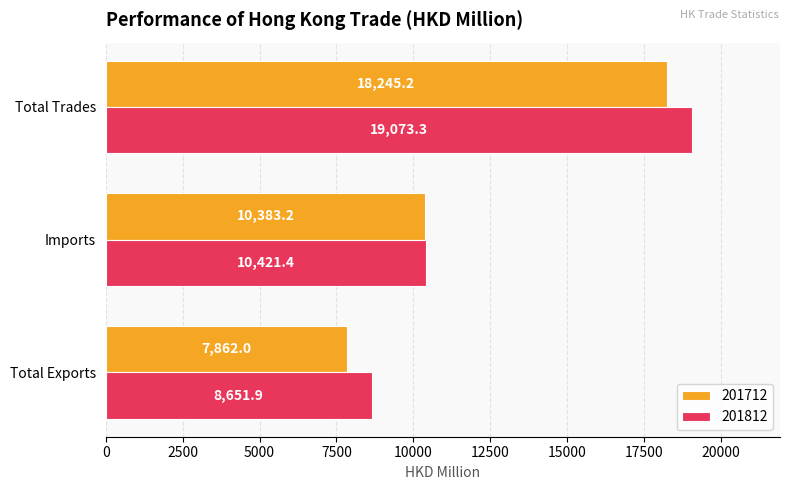

At which label is 201712 closest to 13053?

Imports